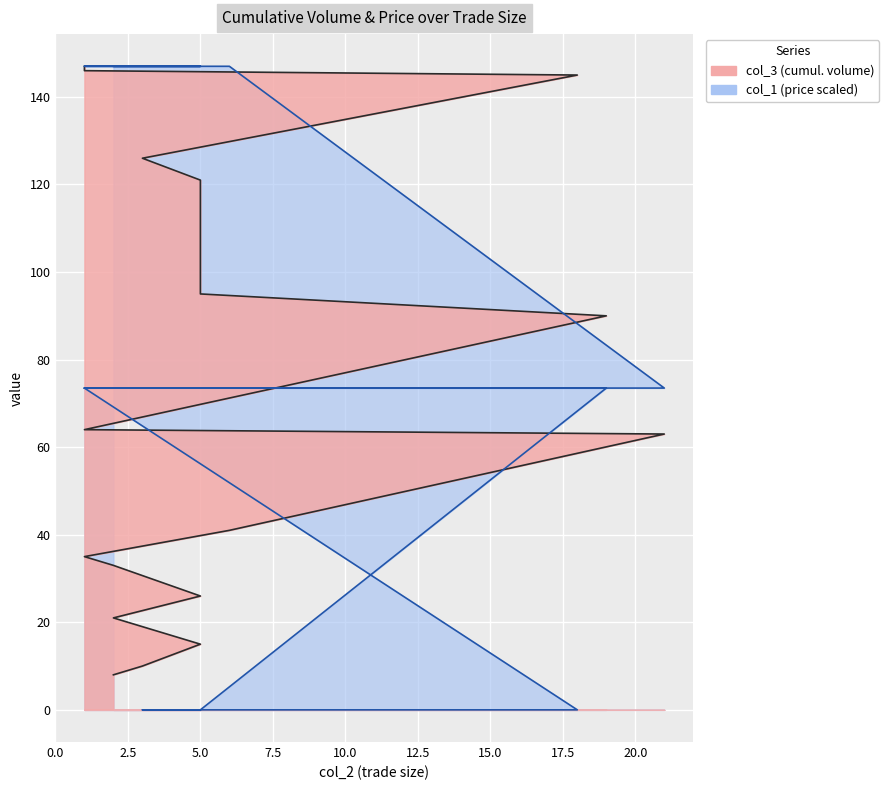

Reading left to right, what are all the values shown in this chart?

col_3: 2=8.0	2=8.0	2=8.0	3=10.0	5=15.0	2=21.0	5=26.0	2=33.0	1=35.0	6=41.0	21=63.0	1=64.0	19=90.0	5=95.0	5=121.0	3=126.0	18=145.0	1=146.0	1=147.0	1=147.0
col_1: 2=147.0	2=147.0	2=147.0	3=147.0	5=147.0	2=147.0	5=147.0	2=147.0	1=147.0	6=147.0	21=73.5	1=73.5	19=73.5	5=0.0	5=0.0	3=0.0	18=0.0	1=73.5	1=73.5	1=73.5